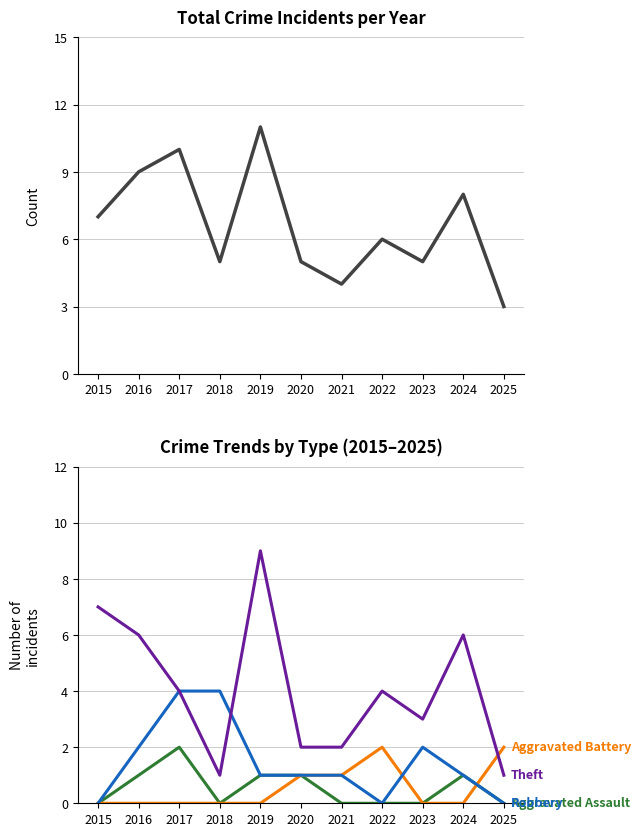

At how many categories does at least one series exceed 8?

3